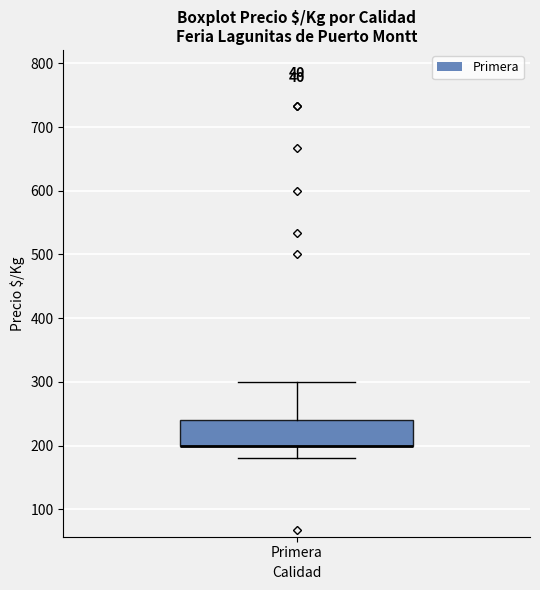

Read this box plot against the y-axis: the position of the median line, the range covered by the box, and the ends of both whiskers. The values are not printed on the chart, so give them approximately, as read against the axis.

median 200 (drawn on the box's lower edge), box 200 to 240, whiskers 180 to 300